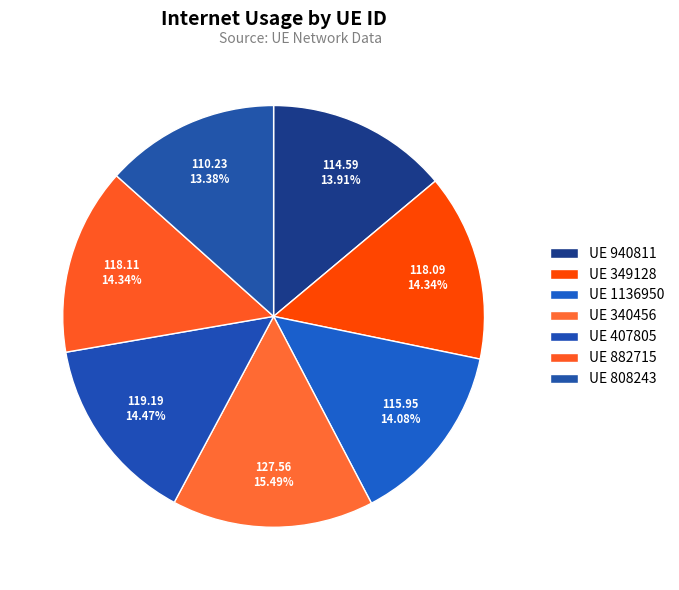

Rank the categories by value from lowest to highest.

808243, 940811, 1136950, 349128, 882715, 407805, 340456